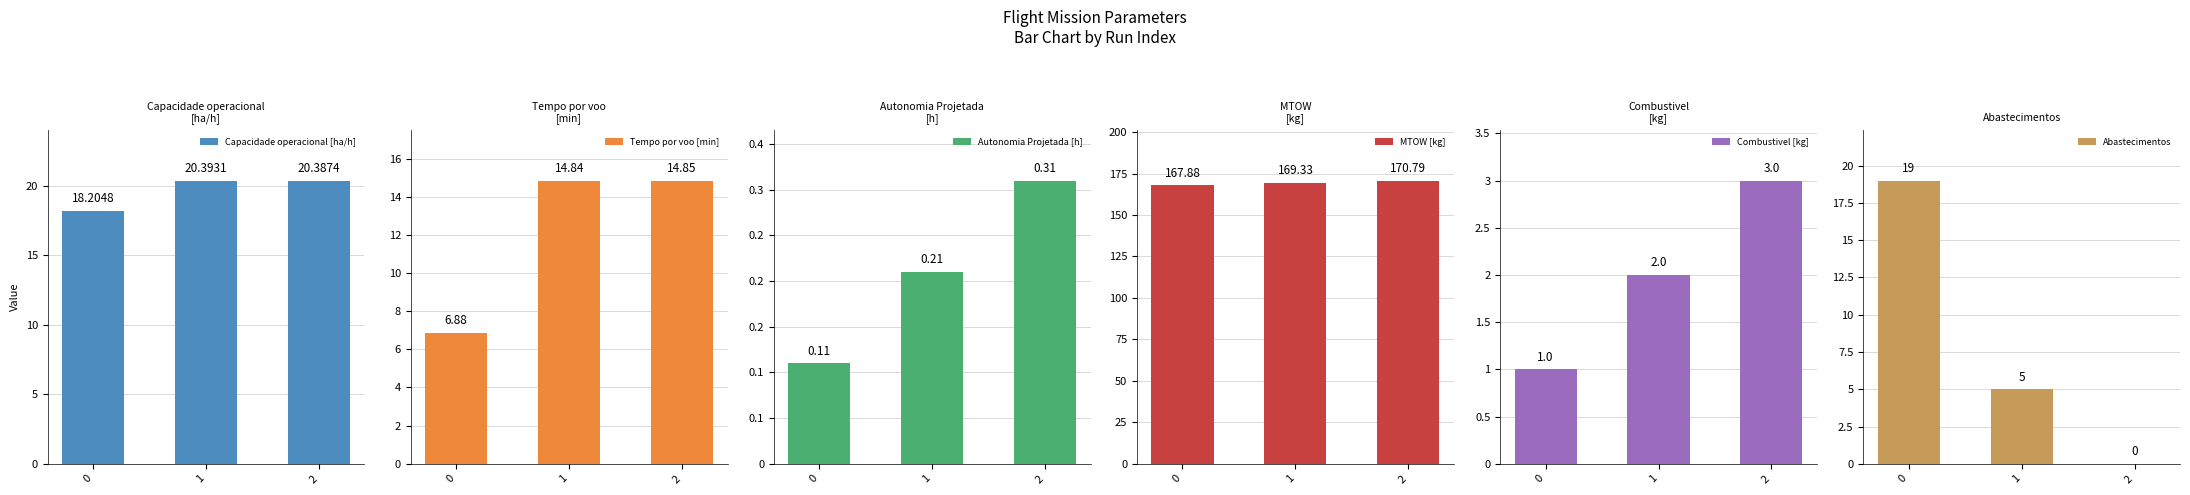

Reading right to left, extract all data points from this chart.

Capacidade operacional [ha/h]: 20.4	20.4	18.2
Tempo por voo [min]: 14.8	14.8	6.9
Autonomia Projetada [h]: 0.3	0.2	0.1
MTOW [kg]: 170.8	169.3	167.9
Combustivel [kg]: 3.0	2.0	1.0
Abastecimentos: 0.0	5.0	19.0